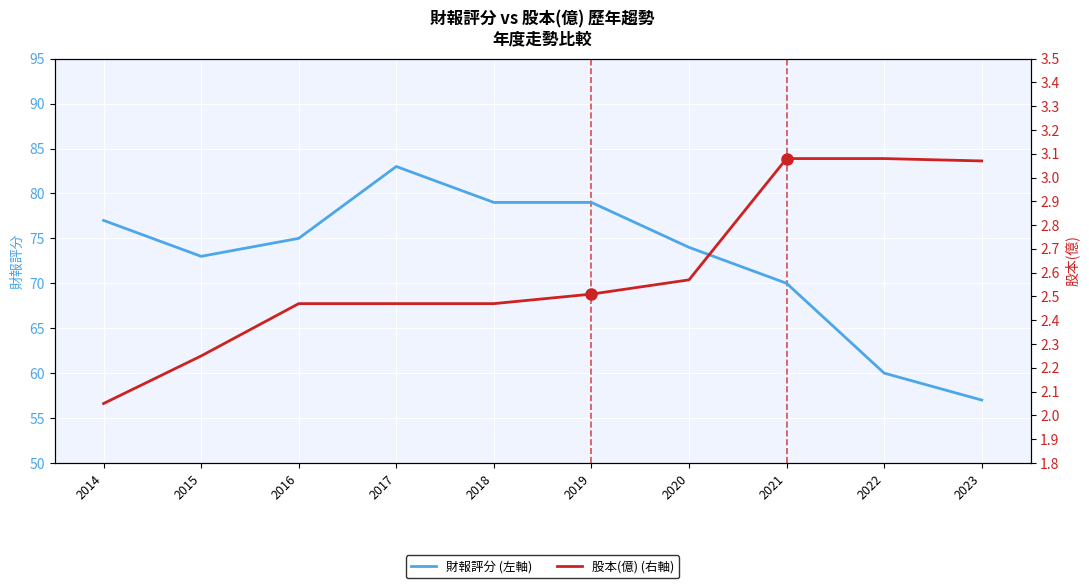

Which series has the largest range (max minus min)?

財報評分